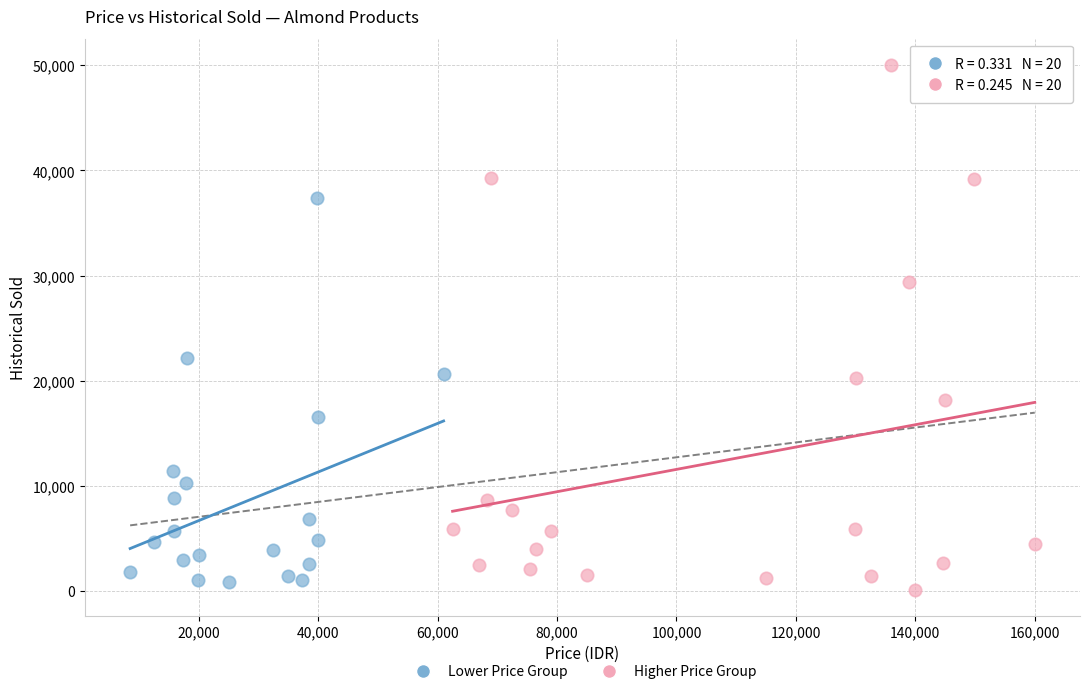

Which series contains the highest Y value?

Higher Price Group